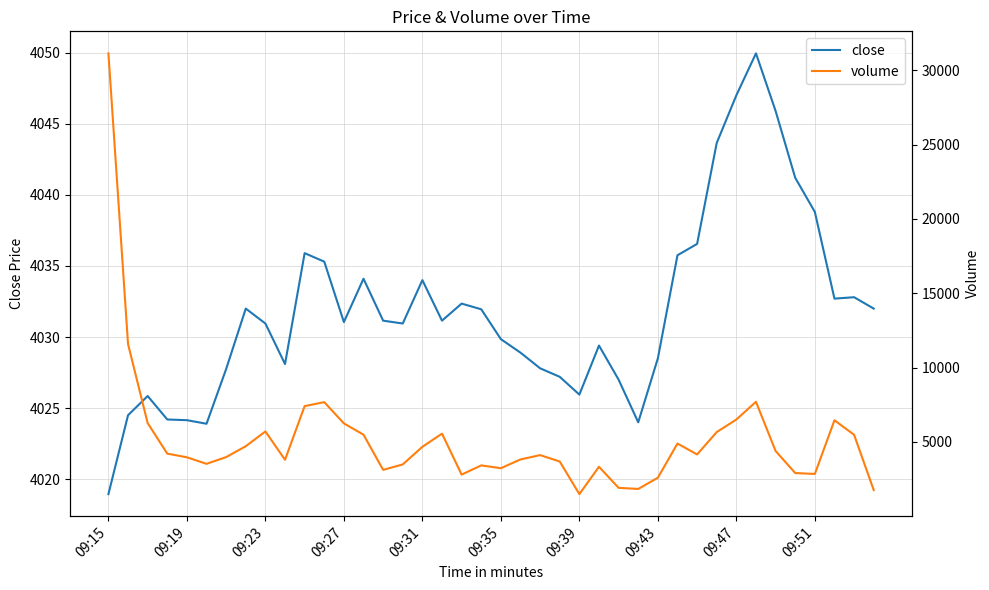

Reading left to right, what are all the values shown in this chart?

close: 4018.9	4024.5	4025.8	4024.2	4024.2	4023.9	4027.8	4032.0	4030.9	4028.1	4035.9	4035.3	4031.1	4034.1	4031.2	4030.9	4034.0	4031.2	4032.3	4031.9	4029.8	4028.9	4027.8	4027.2	4025.9	4029.4	4027.0	4024.0	4028.5	4035.8	4036.6	4043.7	4047.0	4049.9	4045.9	4041.2	4038.8	4032.7	4032.8	4032.0
volume: 31139.0	11588.0	6269.0	4217.0	3970.0	3531.0	3983.0	4716.0	5707.0	3803.0	7414.0	7679.0	6250.0	5490.0	3125.0	3490.0	4676.0	5561.0	2807.0	3426.0	3236.0	3826.0	4117.0	3687.0	1493.0	3333.0	1916.0	1841.0	2597.0	4895.0	4162.0	5666.0	6510.0	7702.0	4395.0	2910.0	2850.0	6461.0	5485.0	1768.0